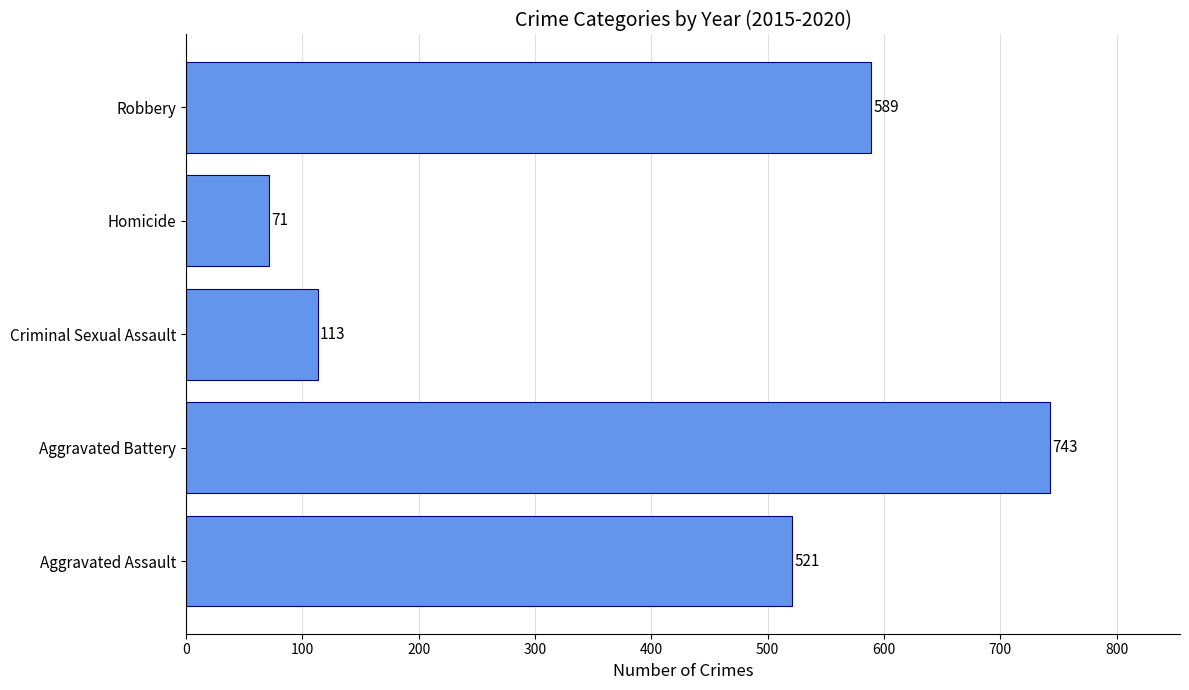

What is the smallest value displayed?

71